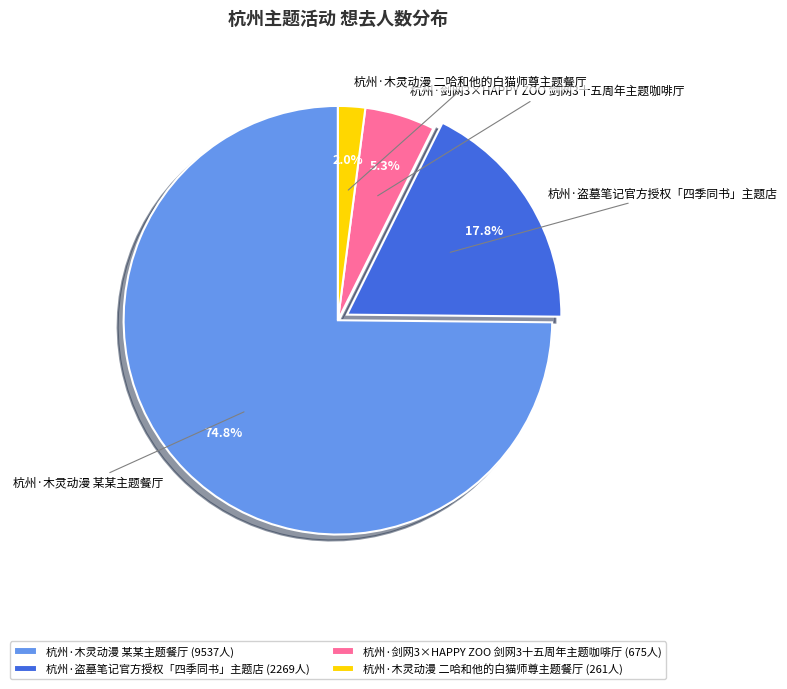

To the nearest percent, what portion does 杭州·盗墓笔记官方授权「四季同书」主题店 represent?

18%